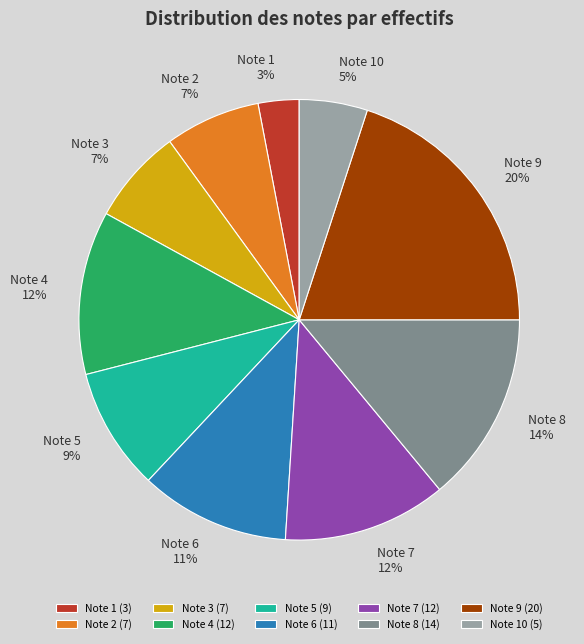

Which has a higher value, Note 9 or Note 8?

Note 9